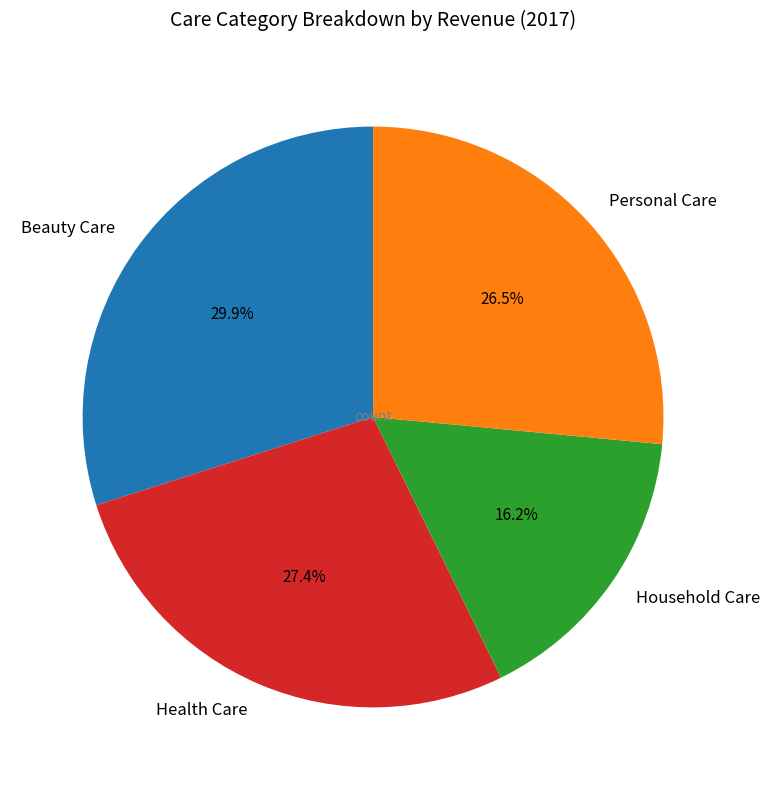

Do Household Care and Beauty Care together represent more than half of the pie?

No